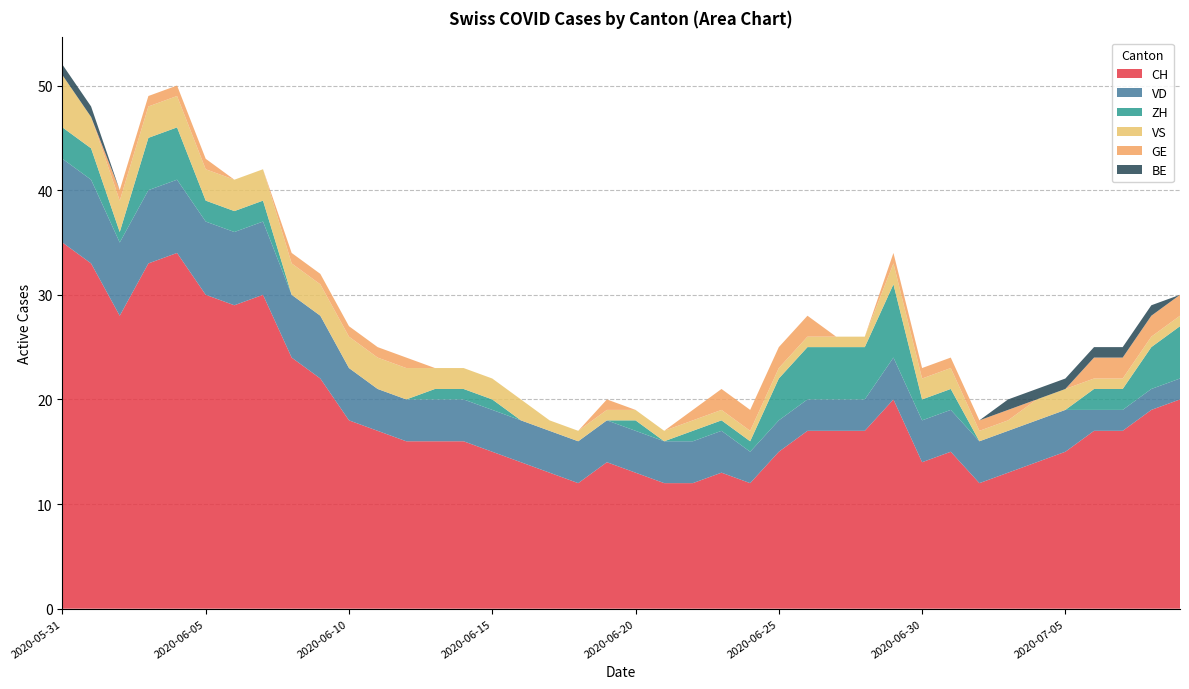

Reading left to right, list all the values displayed in this chart.

CH: 35	33	28	33	34	30	29	30	24	22	18	17	16	16	16	15	14	13	12	14	13	12	12	13	12	15	17	17	17	20	14	15	12	13	14	15	17	17	19	20
VD: 8	8	7	7	7	7	7	7	6	6	5	4	4	4	4	4	4	4	4	4	4	4	4	4	3	3	3	3	3	4	4	4	4	4	4	4	2	2	2	2
ZH: 3	3	1	5	5	2	2	2	0	0	0	0	0	1	1	1	0	0	0	0	1	0	1	1	1	4	5	5	5	7	2	2	0	0	0	0	2	2	4	5
VS: 5	3	3	3	3	3	3	3	3	3	3	3	3	2	2	2	2	1	1	1	1	1	1	1	1	1	1	1	1	2	2	2	1	1	2	2	1	1	1	1
GE: 0	0	1	1	1	1	0	0	1	1	1	1	1	0	0	0	0	0	0	1	0	0	1	2	2	2	2	0	0	1	1	1	1	1	0	0	2	2	2	2
BE: 1	1	0	0	0	0	0	0	0	0	0	0	0	0	0	0	0	0	0	0	0	0	0	0	0	0	0	0	0	0	0	0	0	1	1	1	1	1	1	0